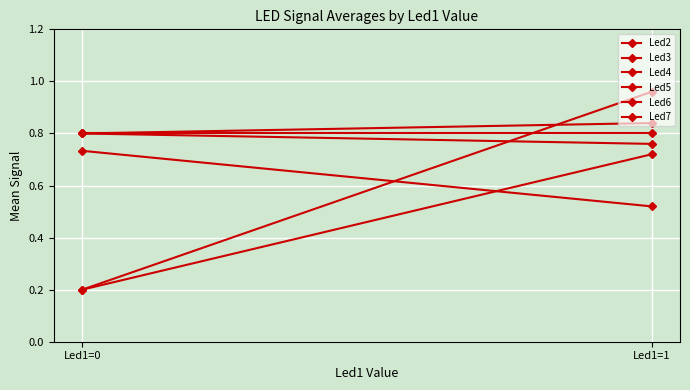

Is the value of Led7 at Led1=0 greater than the value of Led4 at Led1=0?

No